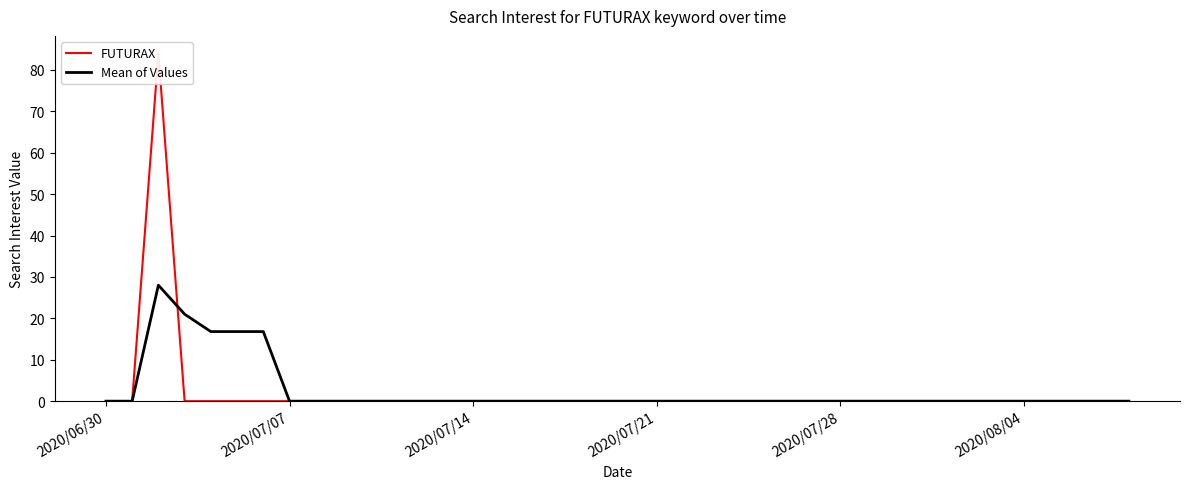

True or false: FUTURAX and Mean of Values cross at least once.

True